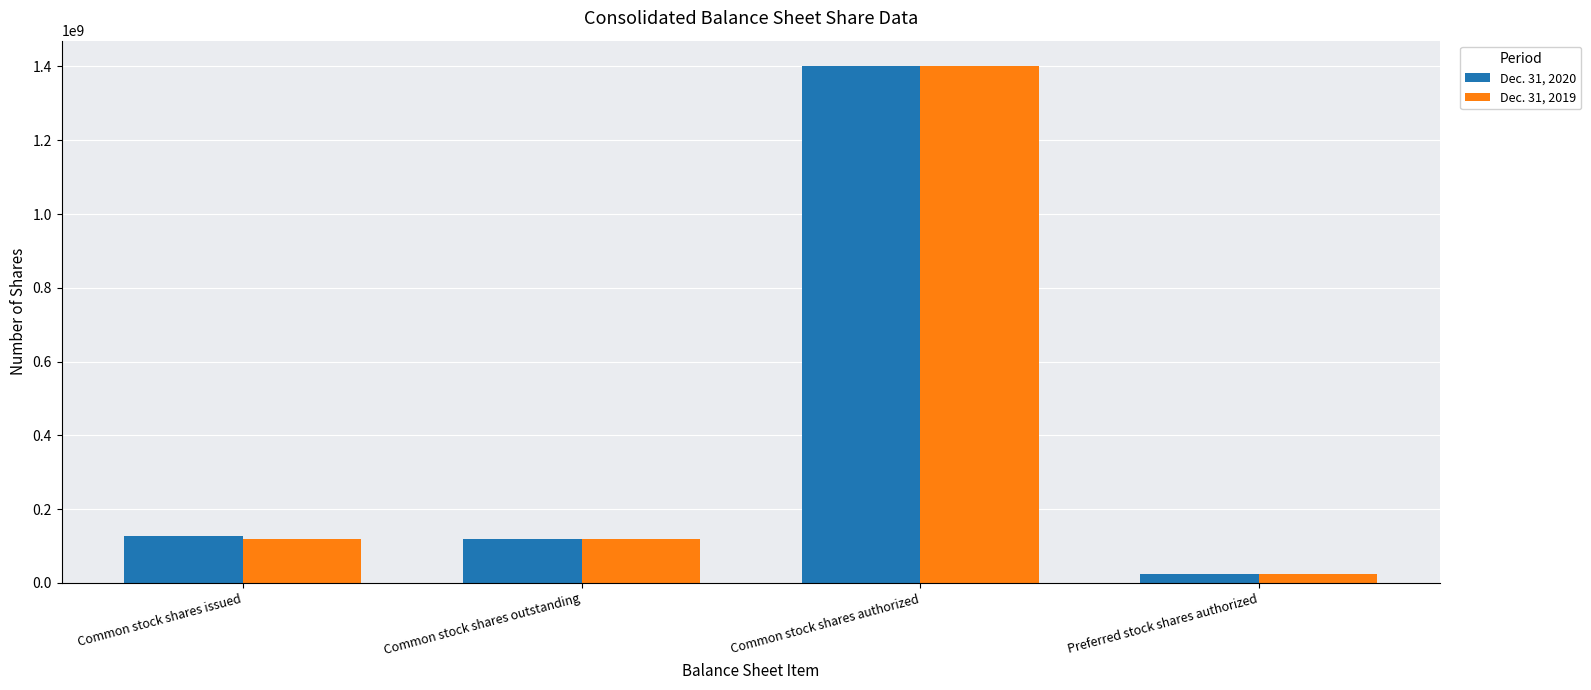

List the series in order of their overall mean, lowest first.

Dec. 31, 2019, Dec. 31, 2020